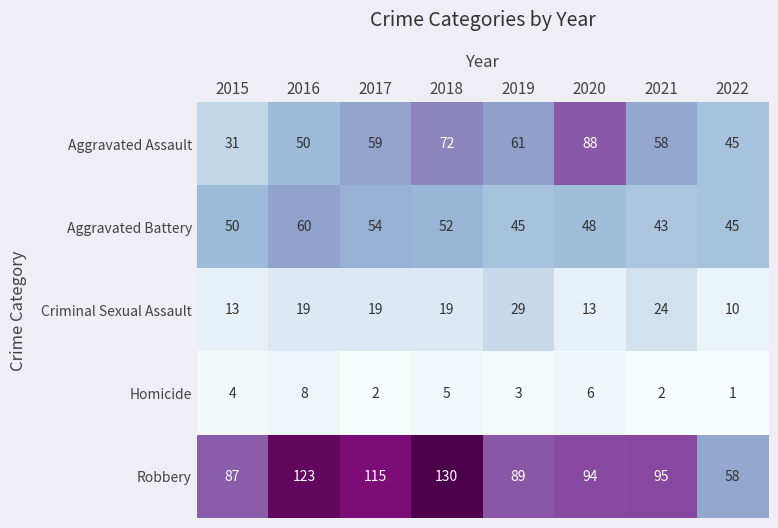

What is the difference between the maximum and minimum values in the Aggravated Assault series?

57